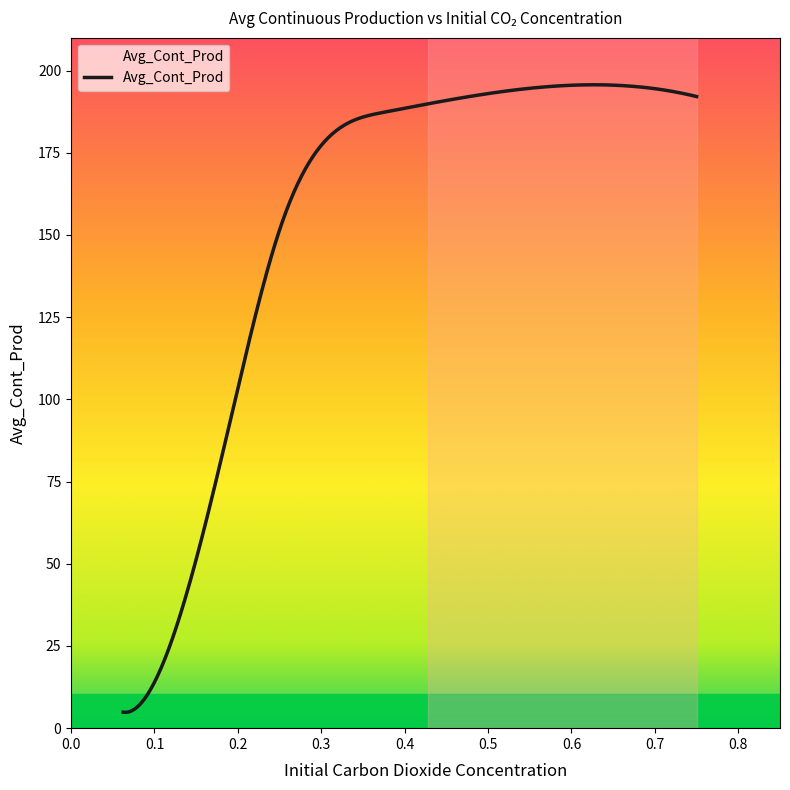

What is the difference between the maximum and minimum values?

188.1